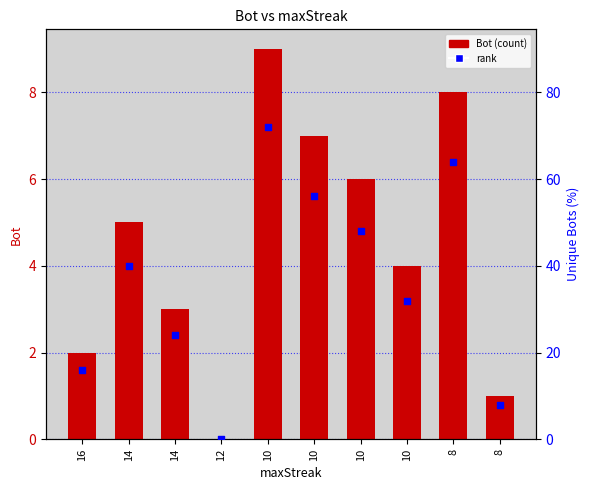

Which series has the largest Y range (max minus min)?

rank